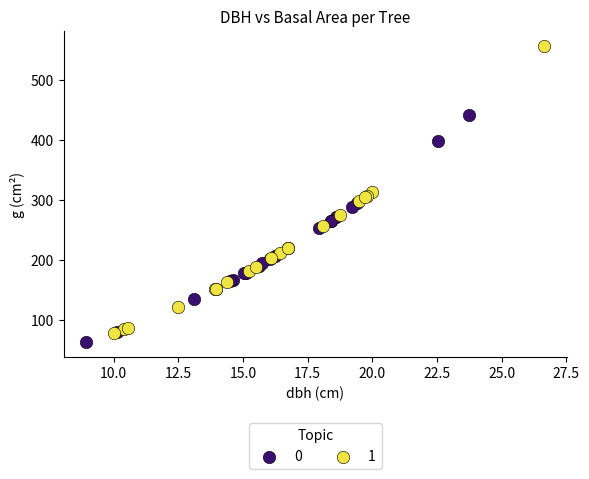

Which series has the largest Y range (max minus min)?

1